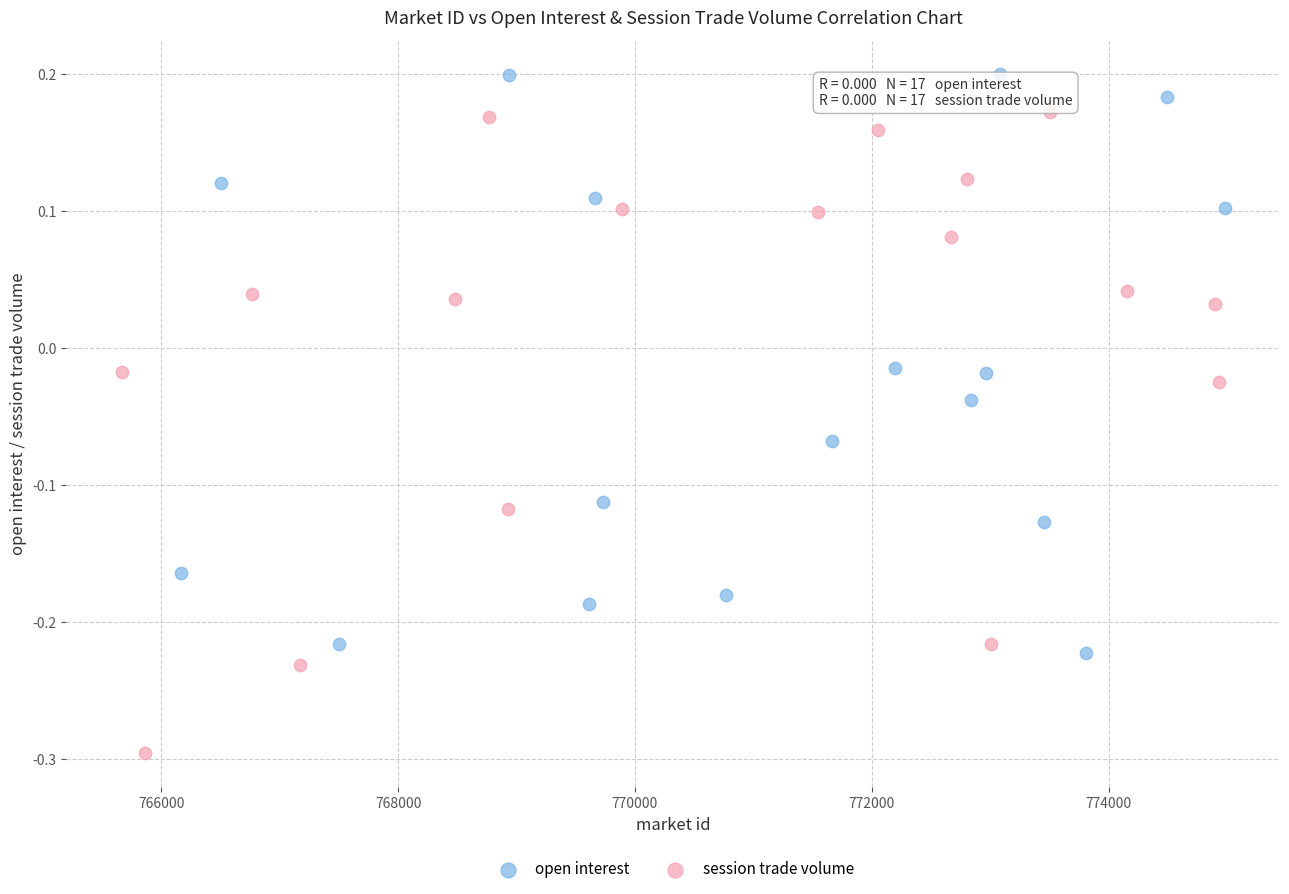

Which series contains the lowest Y value?

session trade volume